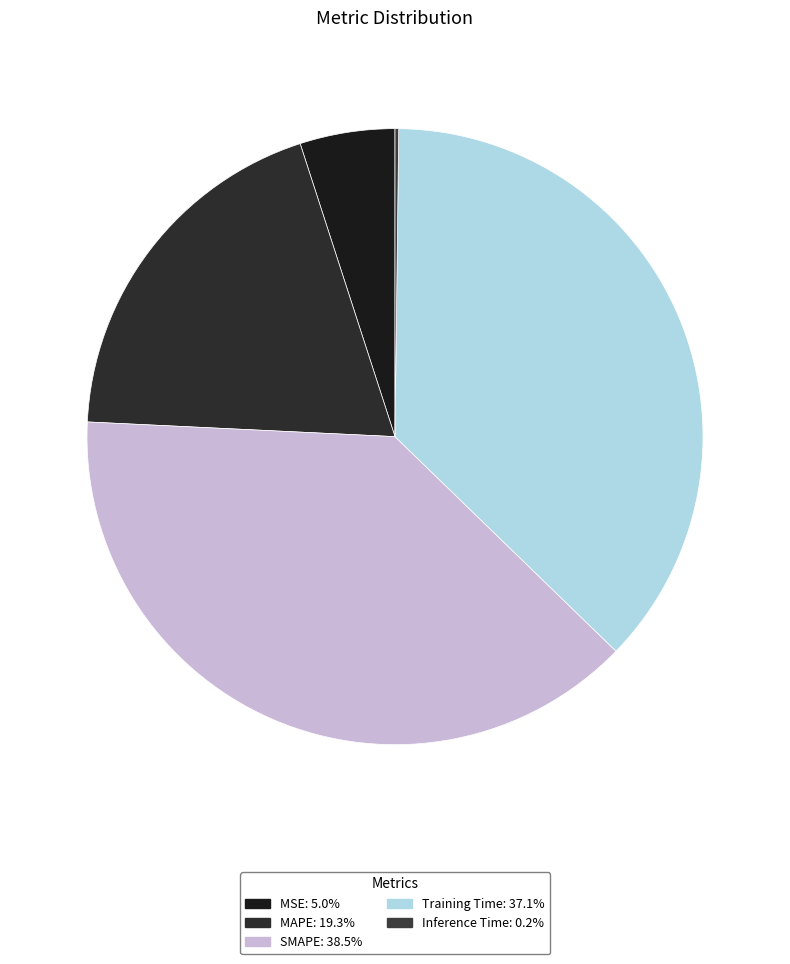

Which slice is the smallest?

Inference Time